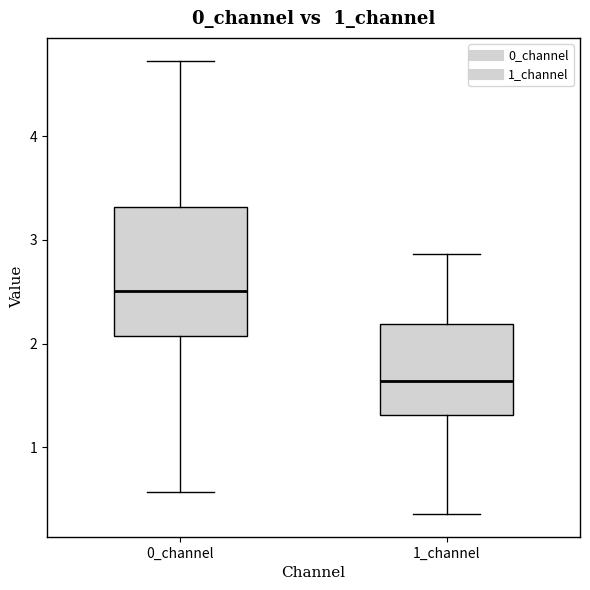

Where is the upper edge of the box for 1_channel on the y-axis? The values are not printed on the chart, so give them approximately, as read against the axis.

2.2